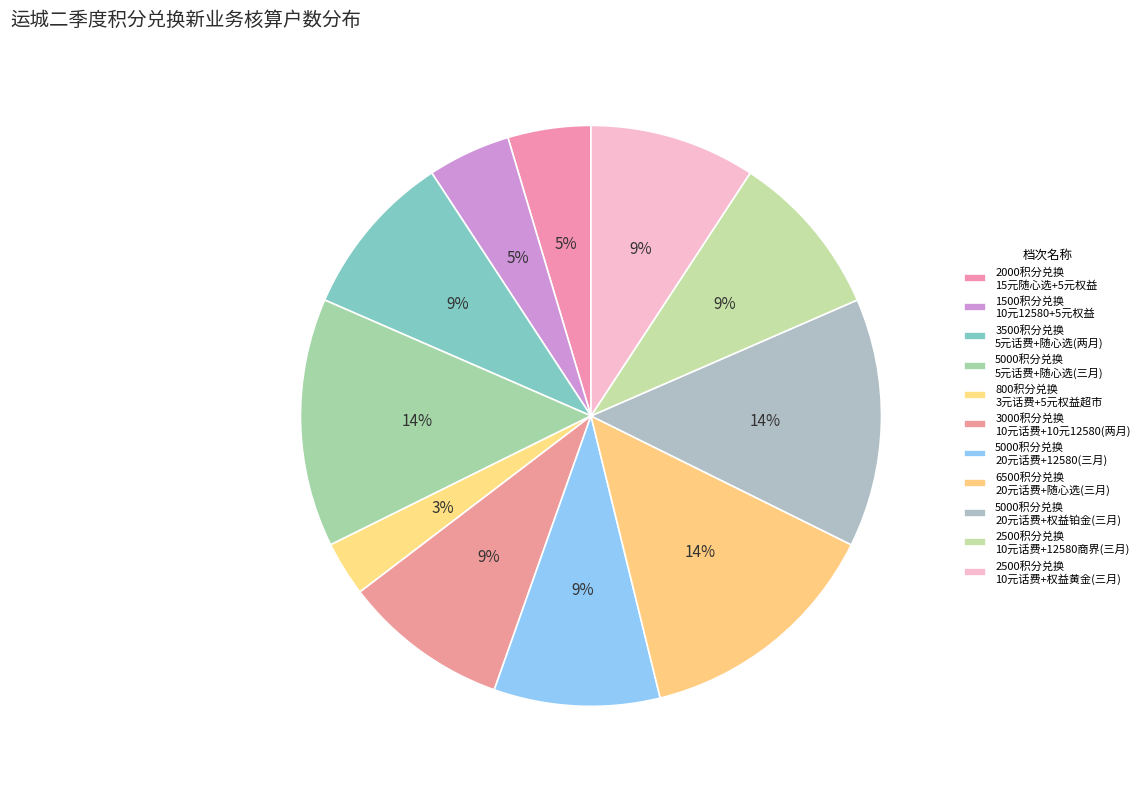

How many segments does this pie chart have?

11